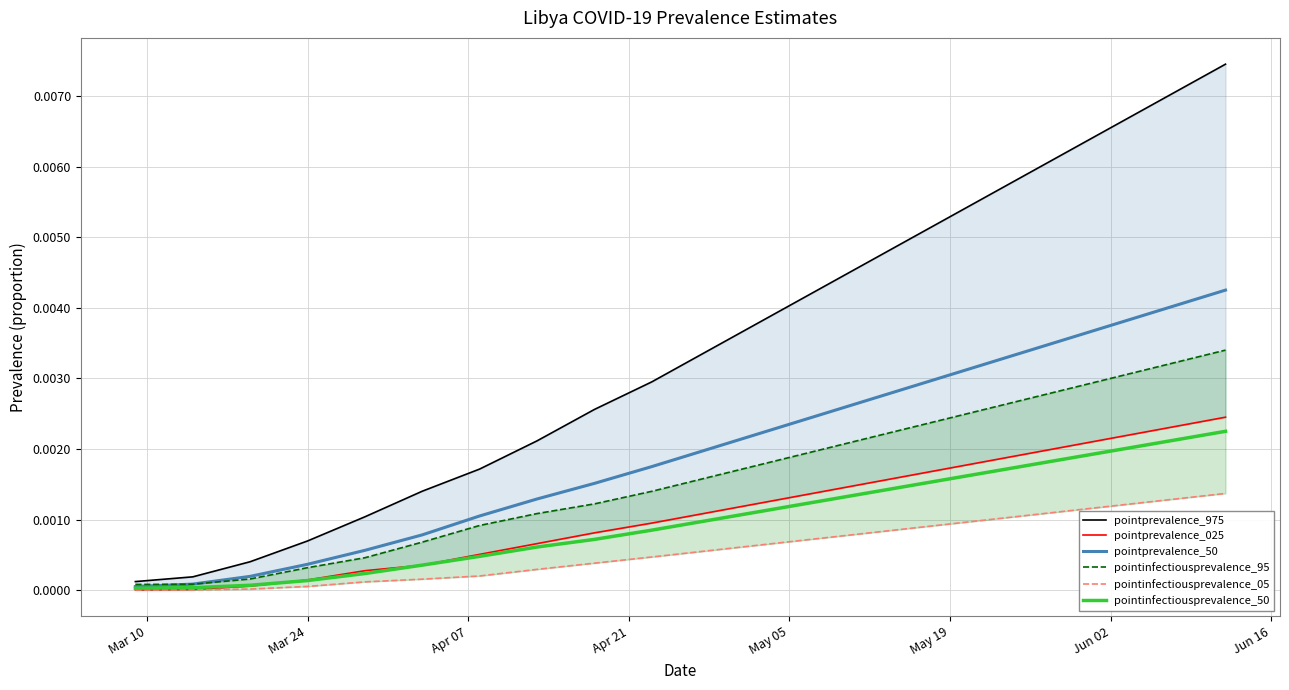

The value of pointinfectiousprevalence_05 at Jun 16 is 0.0. True or false?

True